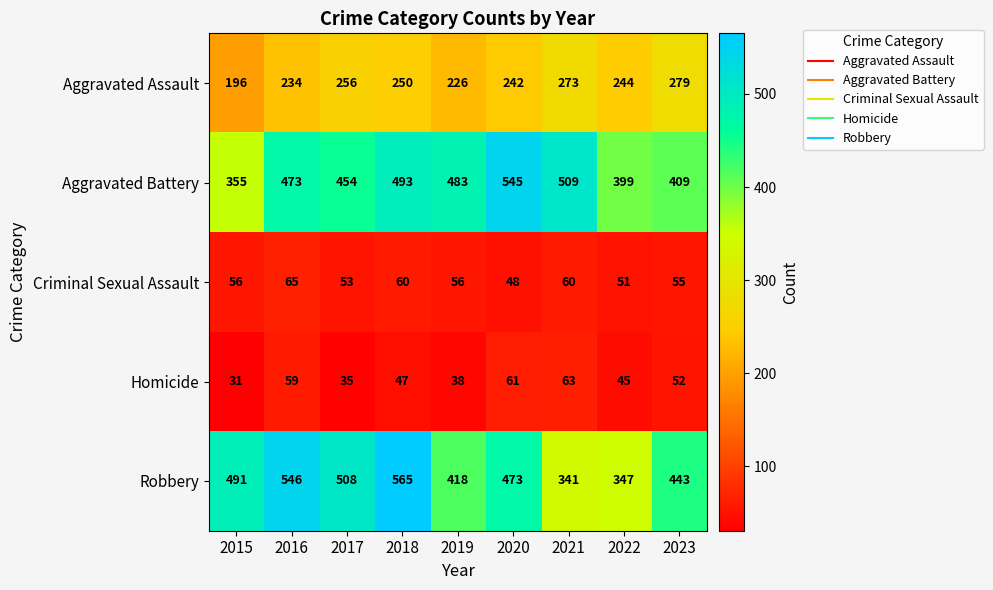

At which label is Robbery closest to 453?

2023